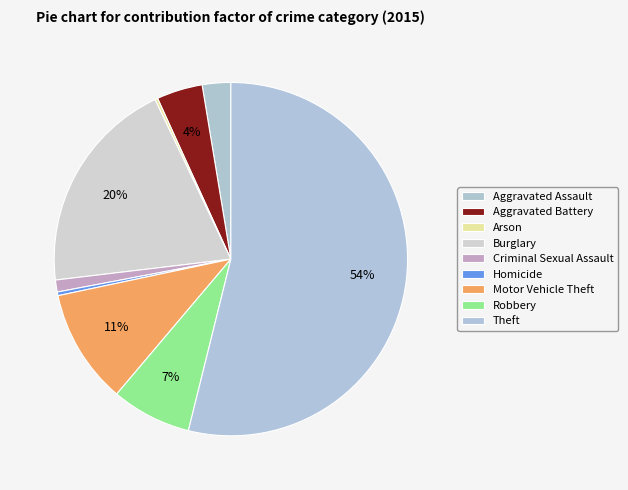

Between Motor Vehicle Theft and Arson, which is larger?

Motor Vehicle Theft